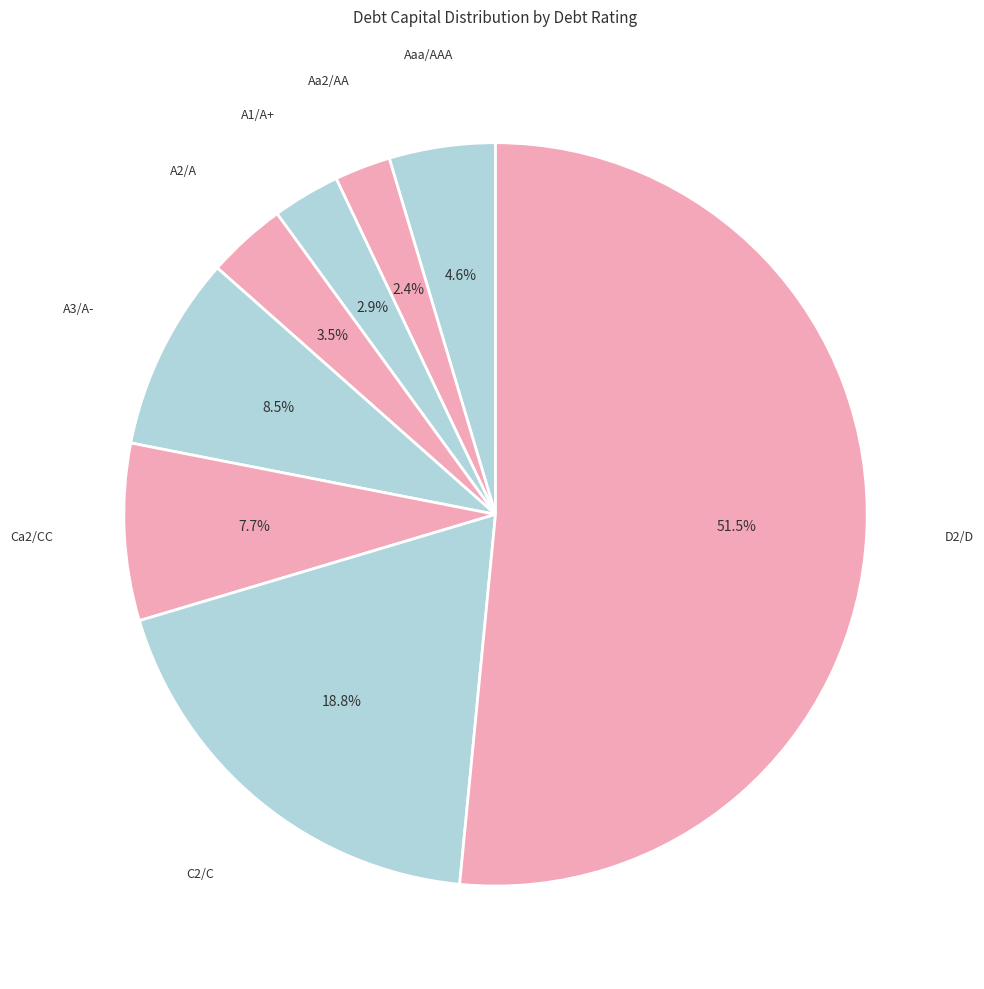

Which category has the smallest portion of the pie?

Aa2/AA